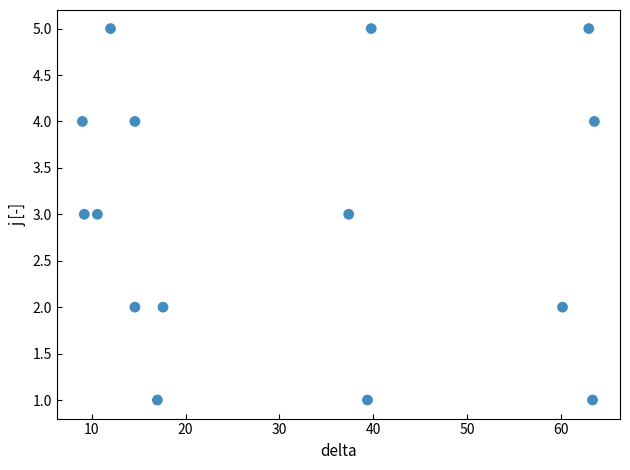

What is the range of Y values (max minus min)?

4